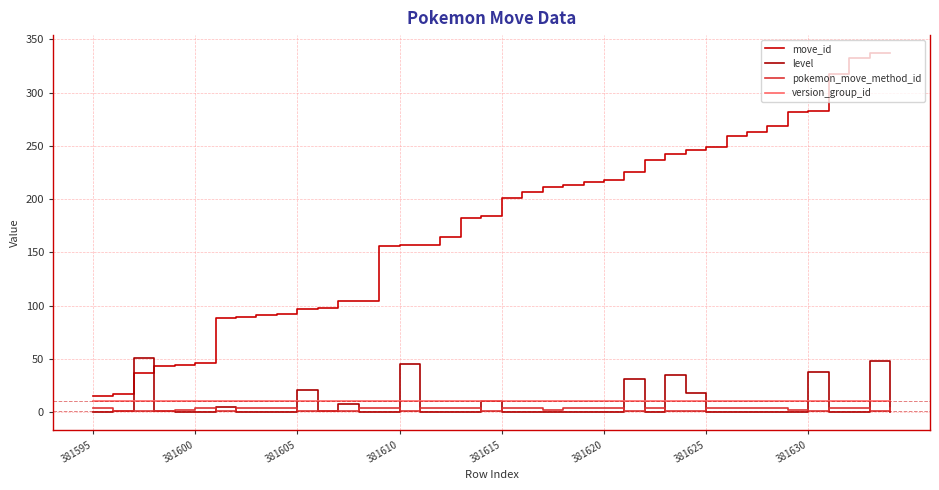

Which series has the largest range (max minus min)?

move_id